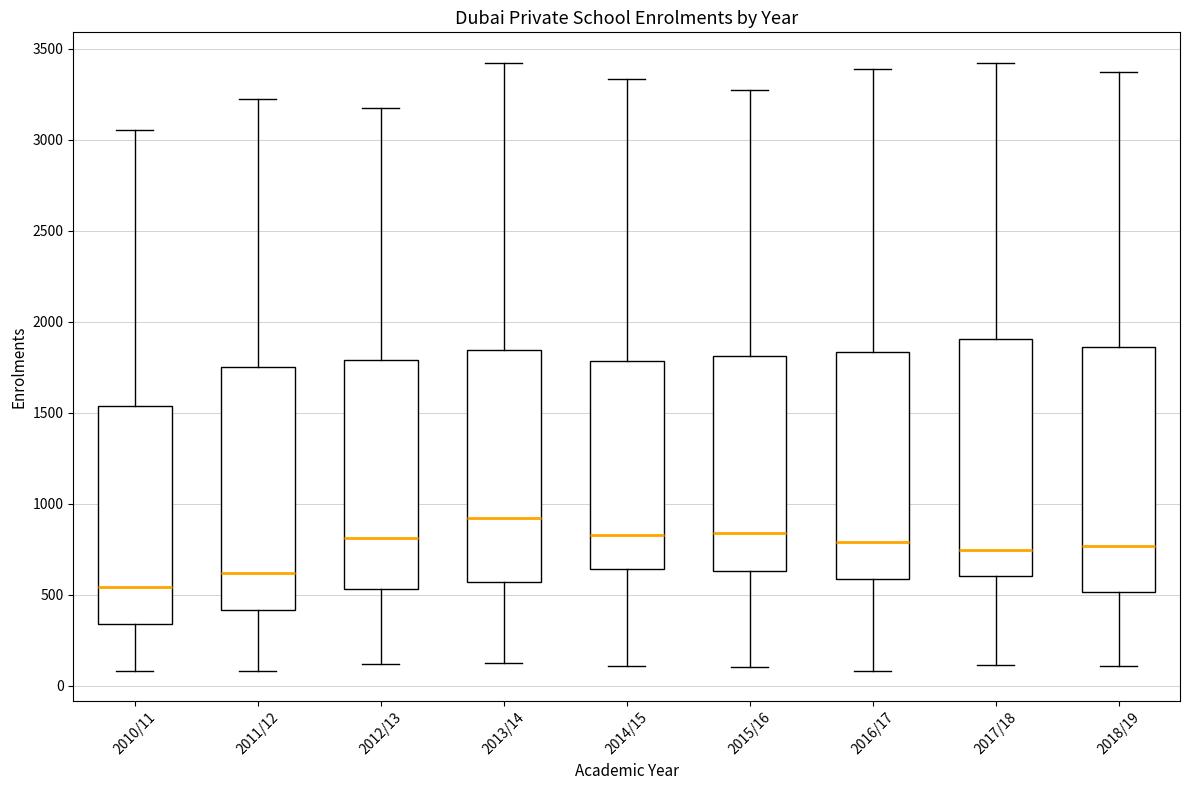

Reading left to right, transcribe this box plot: for each box, give where its median line is, the range the box spans, and where its two whiskers end, as read against the y-axis. The values are not printed on the chart, so give them approximately, as read against the axis.

2010/11: median 550, box 350 to 1550, whiskers 100 to 3050
2011/12: median 600, box 400 to 1750, whiskers 100 to 3200
2012/13: median 800, box 550 to 1800, whiskers 100 to 3200
2013/14: median 900, box 550 to 1850, whiskers 100 to 3400
2014/15: median 850, box 650 to 1800, whiskers 100 to 3350
2015/16: median 850, box 650 to 1800, whiskers 100 to 3250
2016/17: median 800, box 600 to 1850, whiskers 100 to 3400
2017/18: median 750, box 600 to 1900, whiskers 100 to 3400
2018/19: median 750, box 500 to 1850, whiskers 100 to 3350